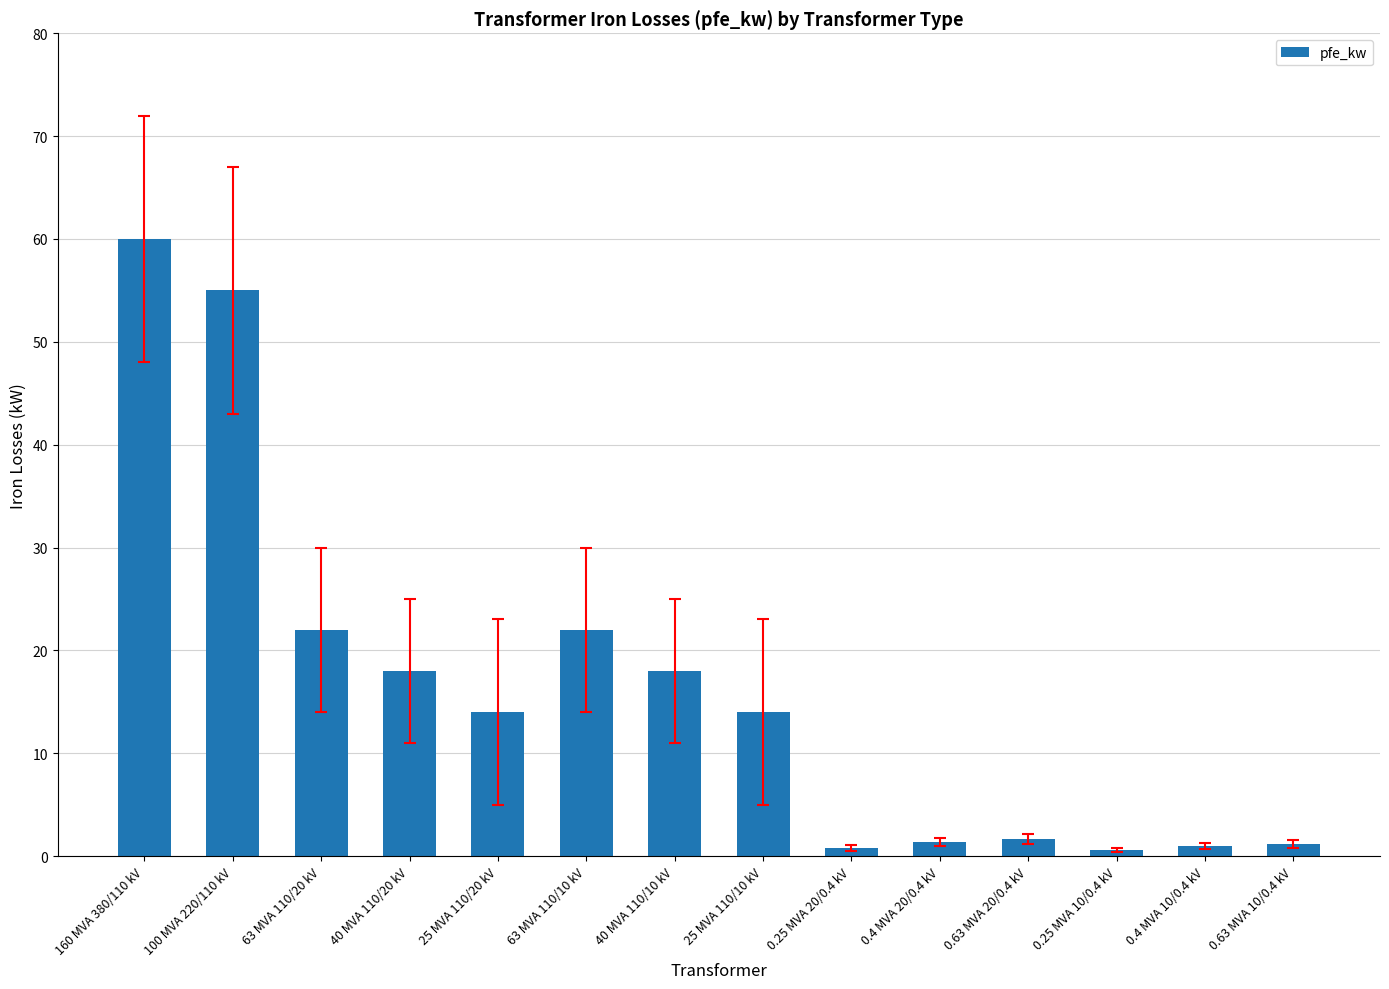

At which category does the chart reach its peak across all series?

160 MVA 380/110 kV